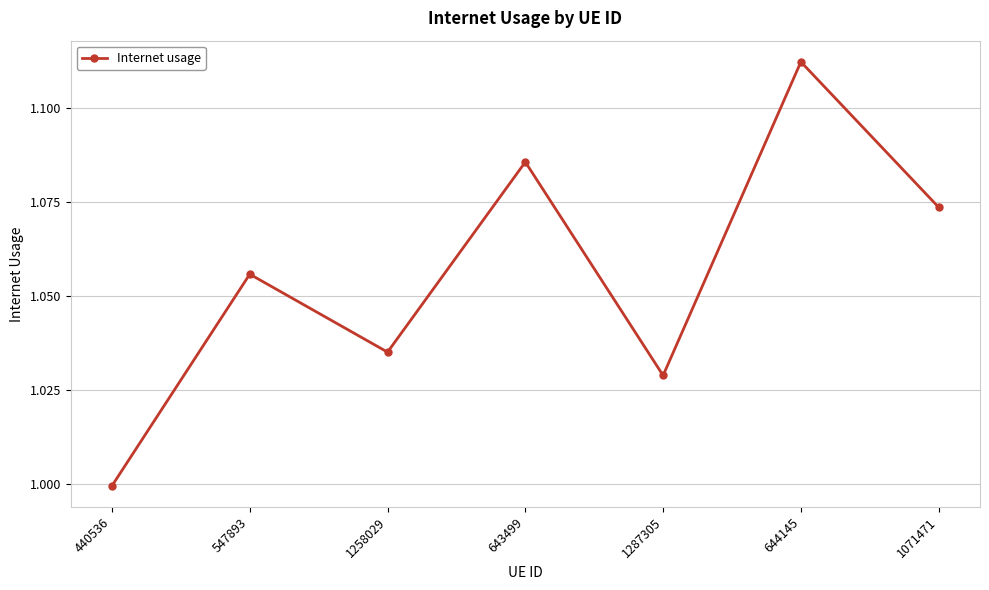

At which category does the chart reach its minimum across all series?

440536